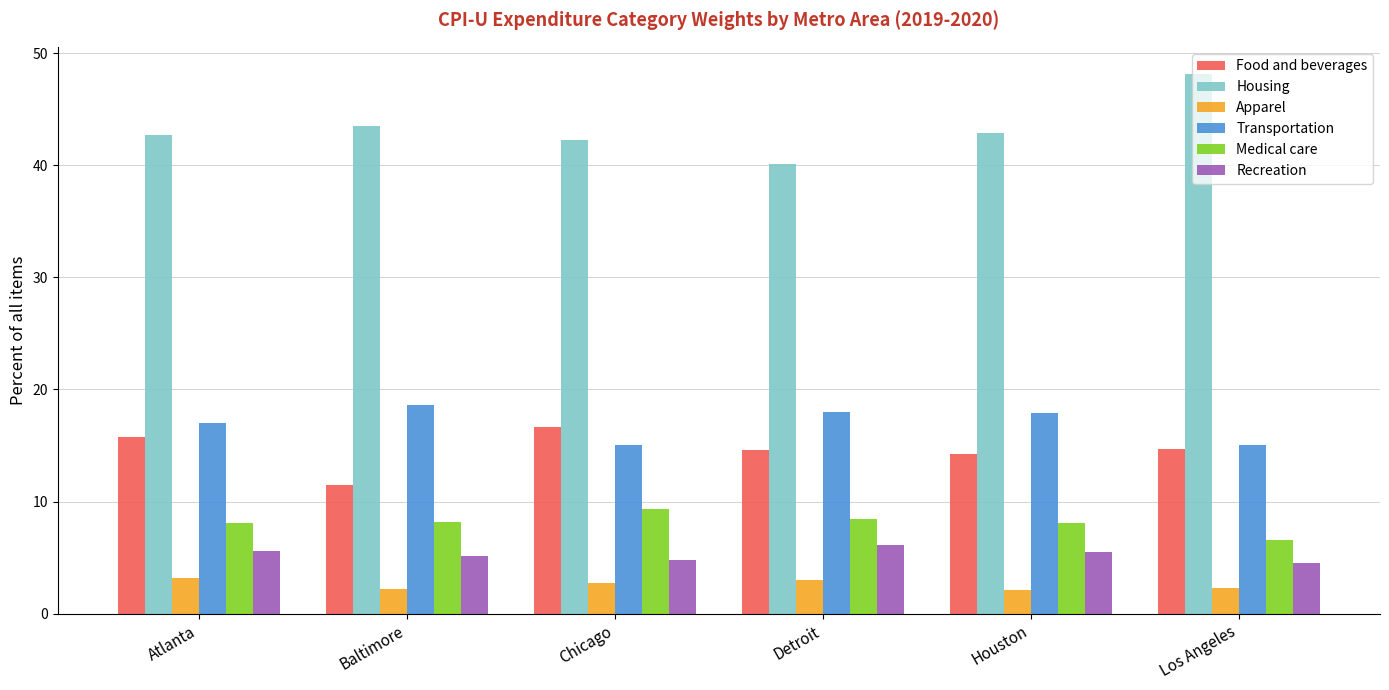

Which series has the largest total across all categories?

Housing